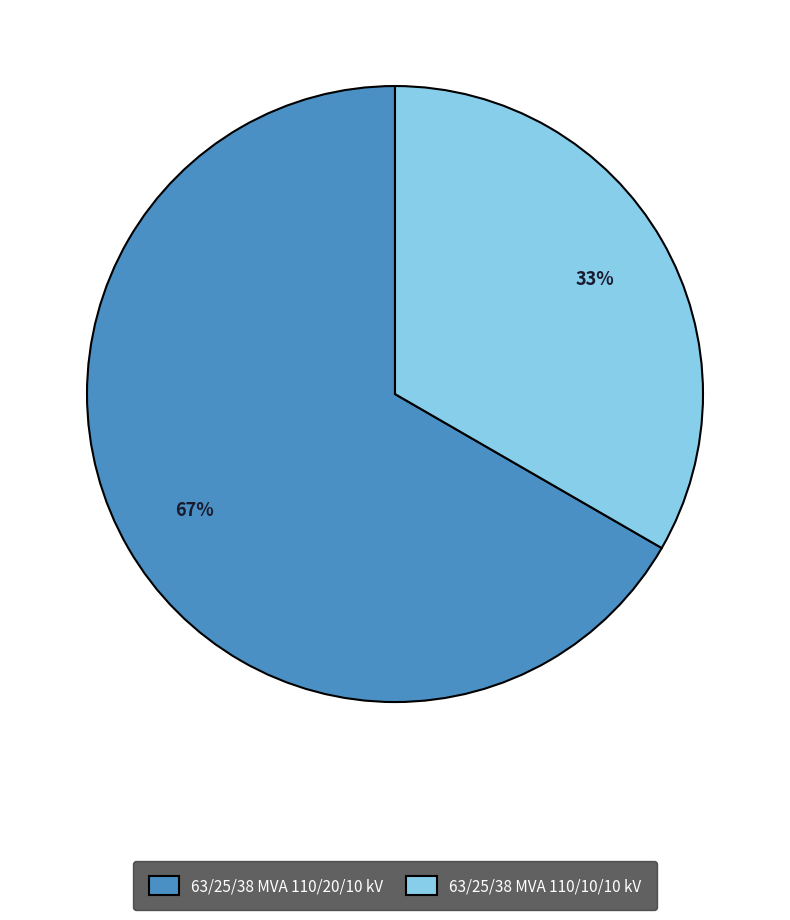

How many segments does this pie chart have?

2